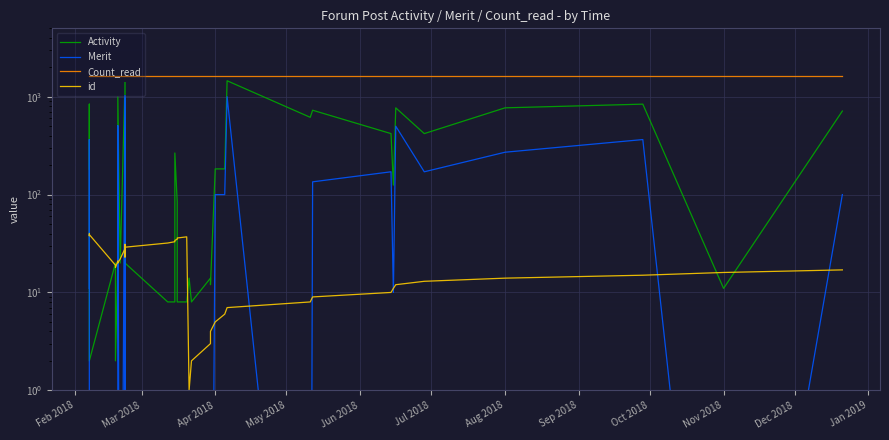

Which series ends up on top after the final intersection of Activity and id?

Activity